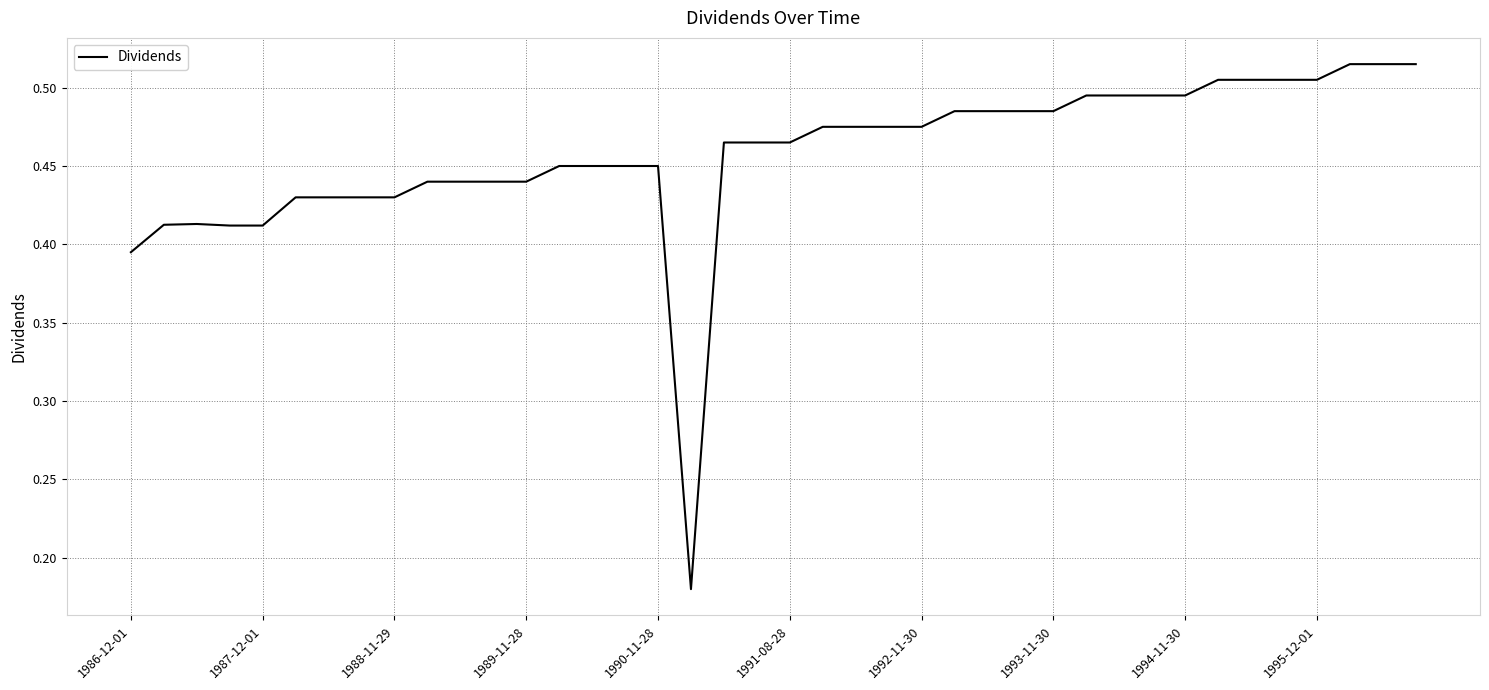

What is the difference between the maximum and minimum values?

0.3